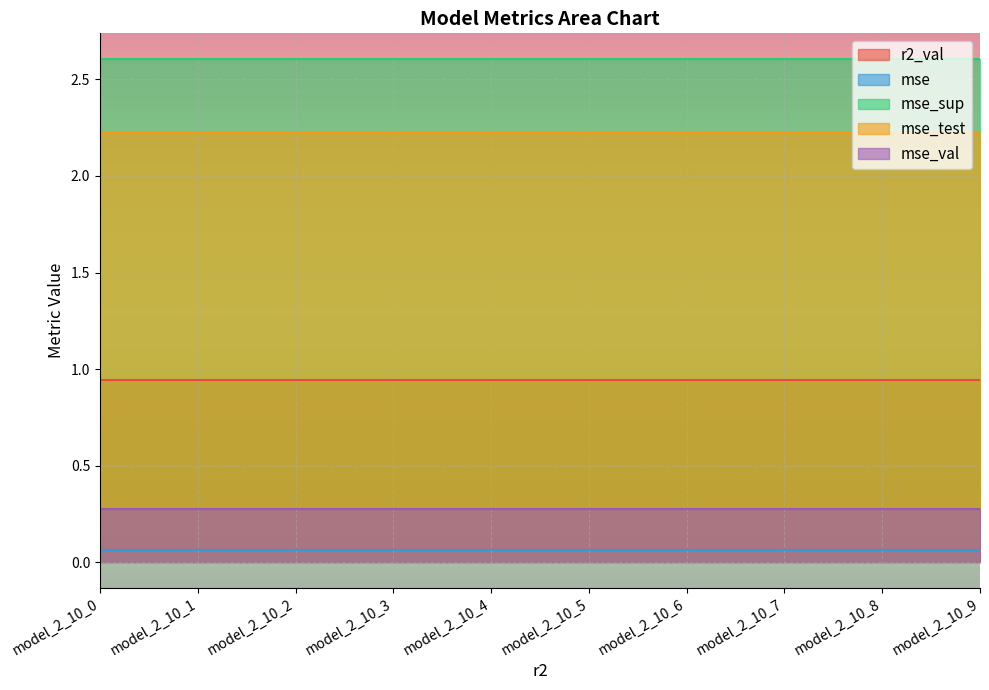

Between model_2_10_3 and model_2_10_2, which is larger?

model_2_10_3